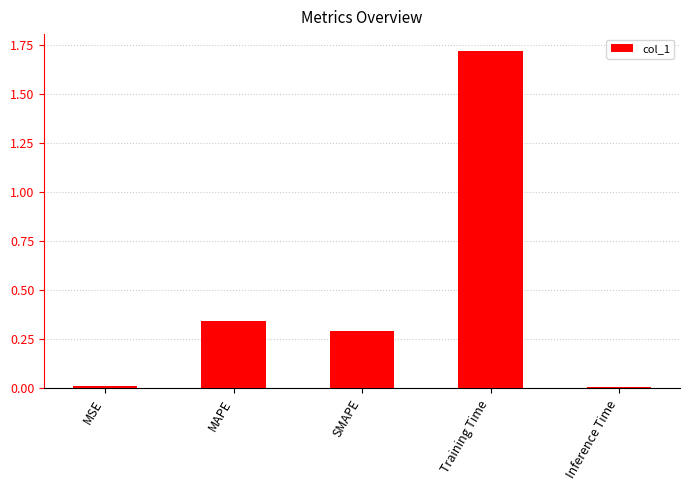

The value at MSE is 0.0. True or false?

True